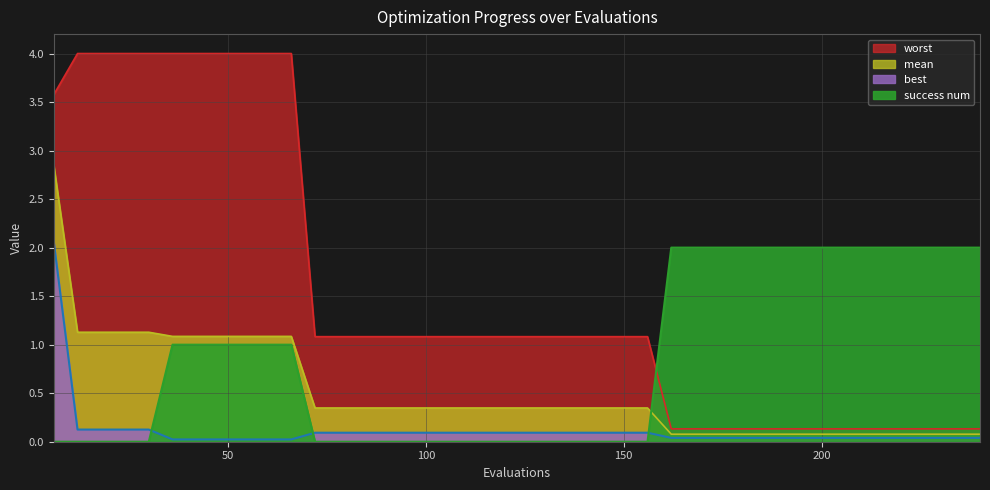

How many intersections are there between best and success num?

3